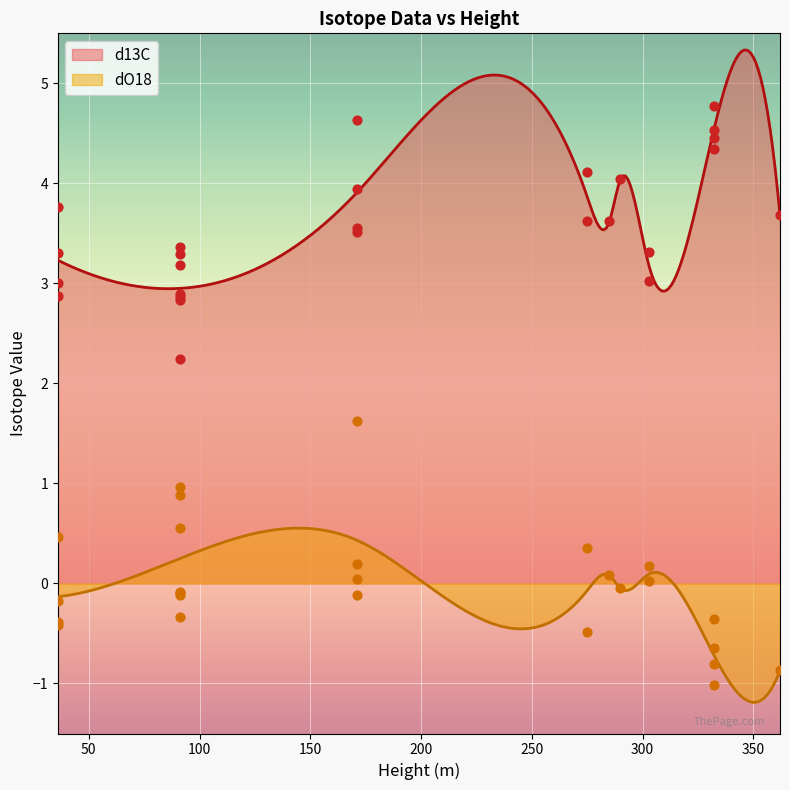

What is the total value across all series at 332?

3.5